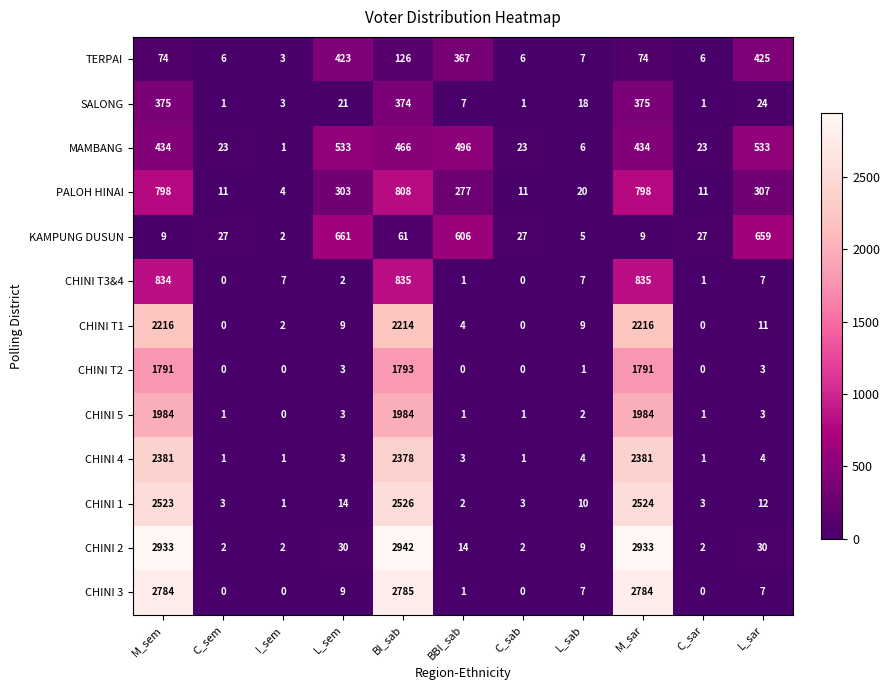

The KAMPUNG DUSUN series shows 45 at C_sem. True or false?

False